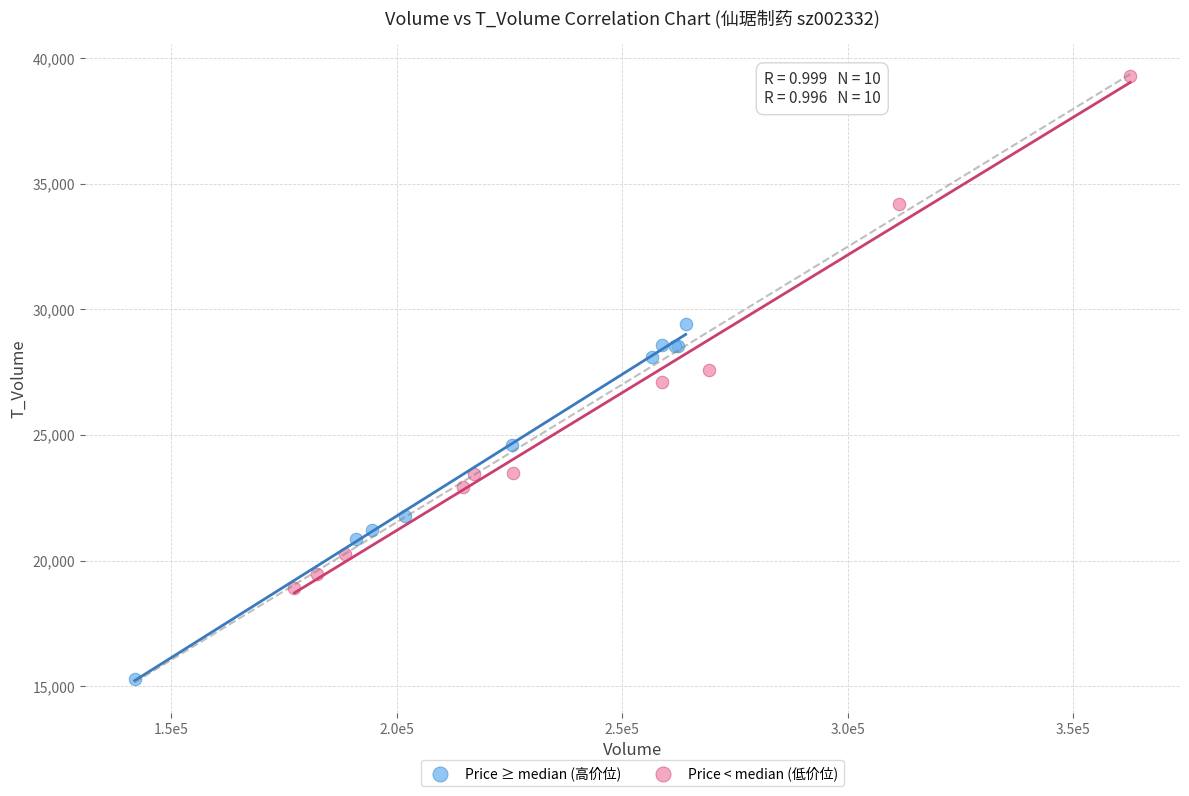

Which series contains the highest Y value?

Price < median (低价位)